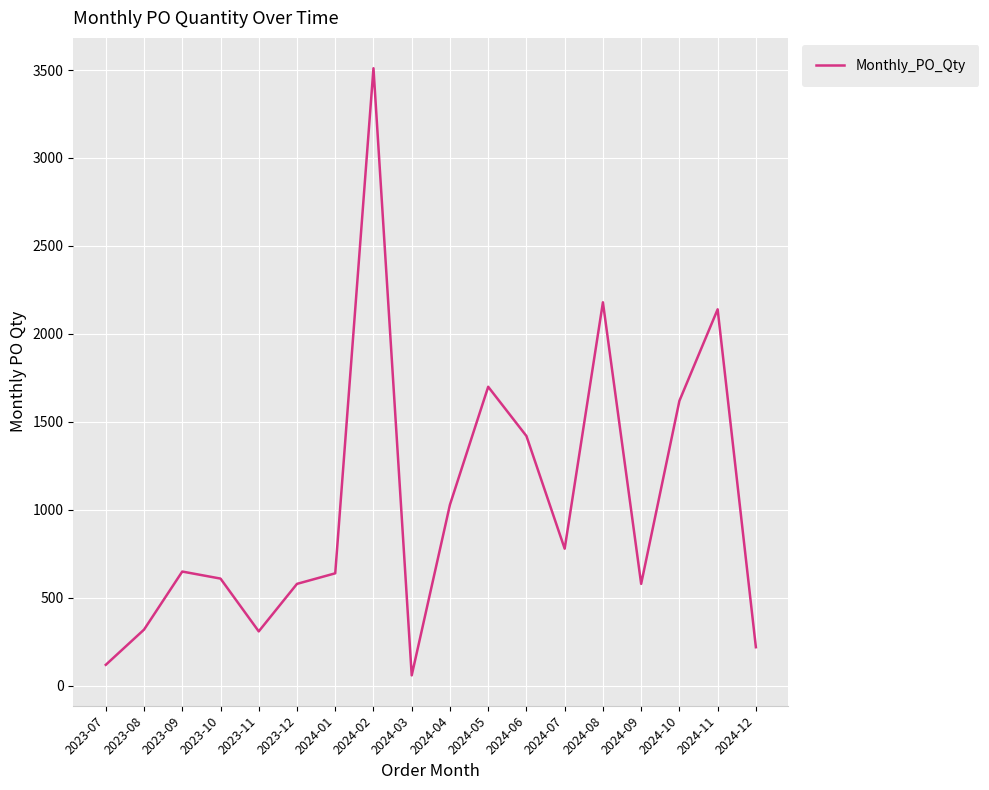

At which category does the chart reach its minimum across all series?

2024-03